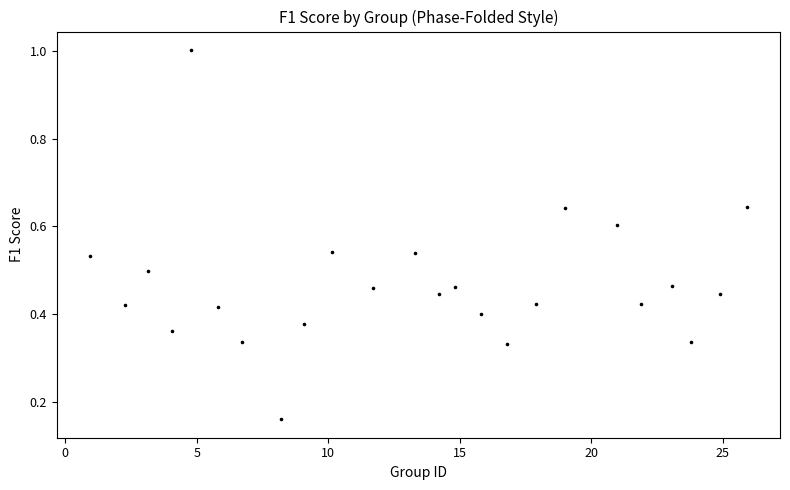

What is the range of Y values (max minus min)?

0.8